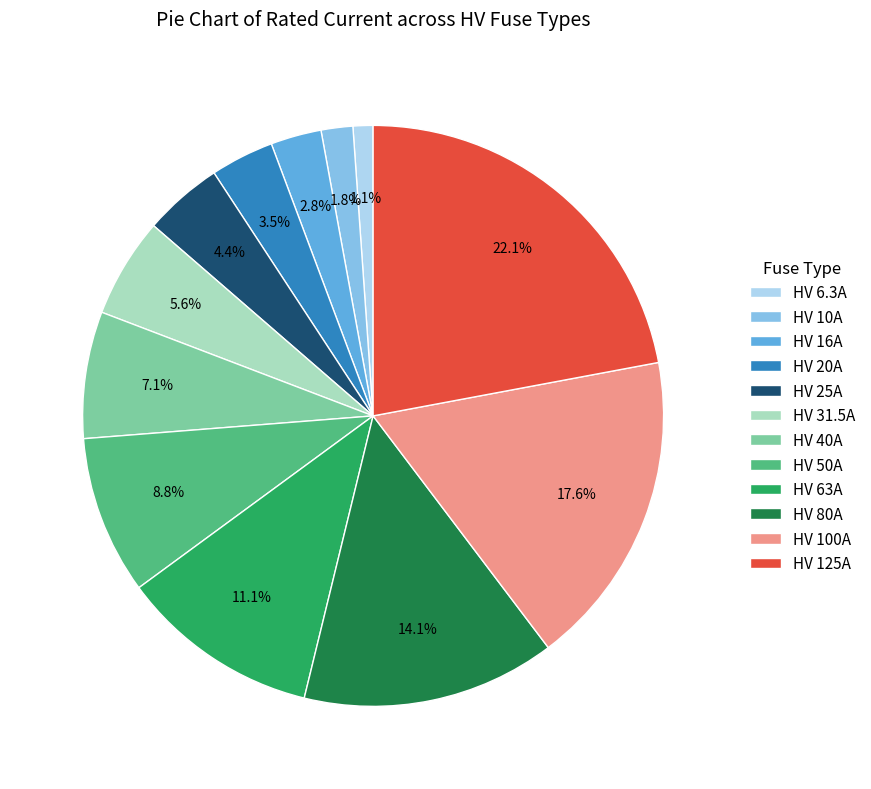

To the nearest percent, what is the average slice percentage?

8%